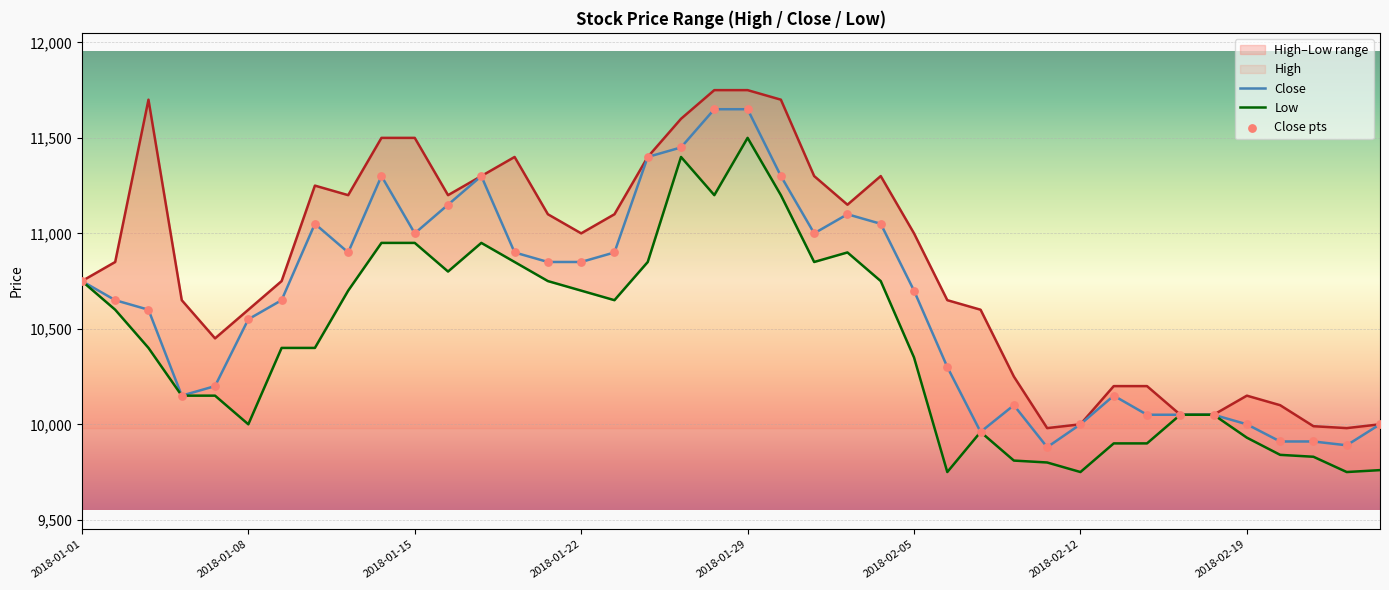

At how many categories does at least one series exceed 10695?

23